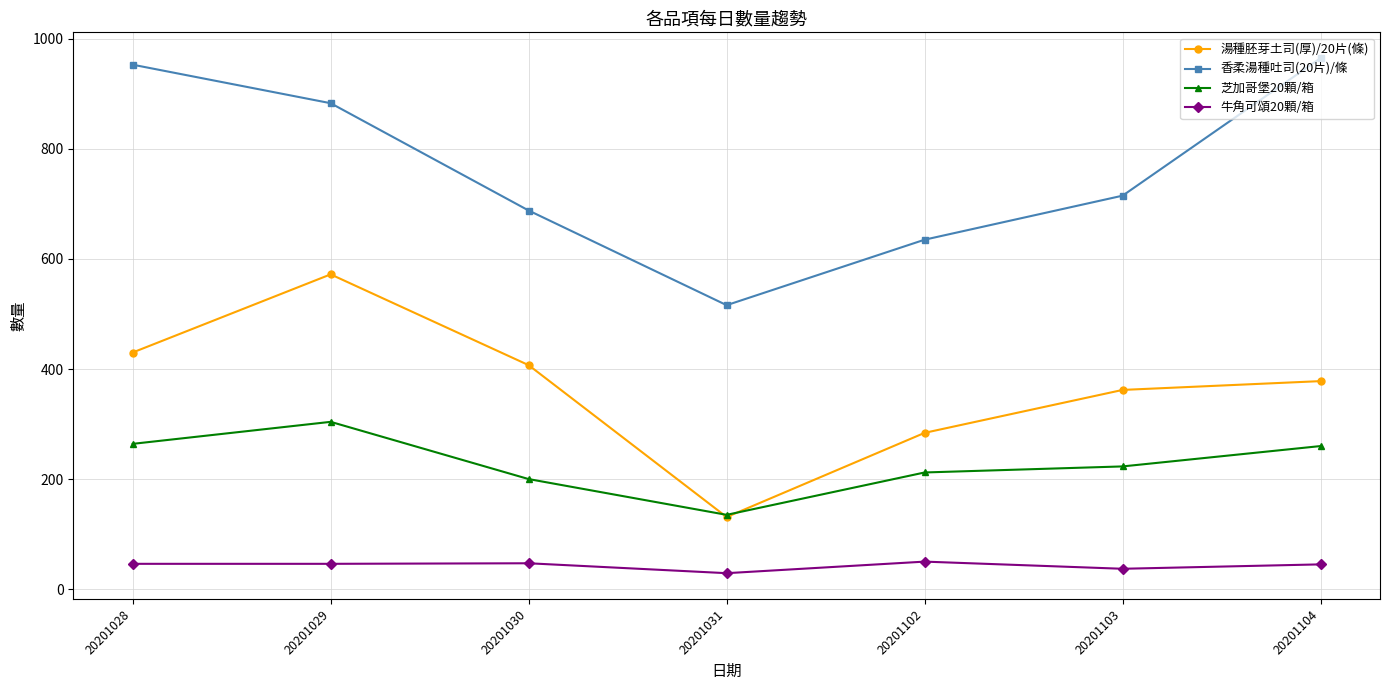

Is this an area chart (filled region under the line)?

No